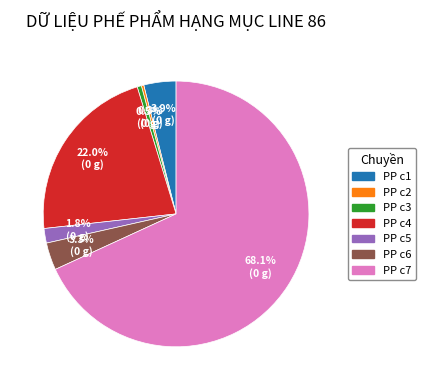

Which slice is the largest?

PP c7